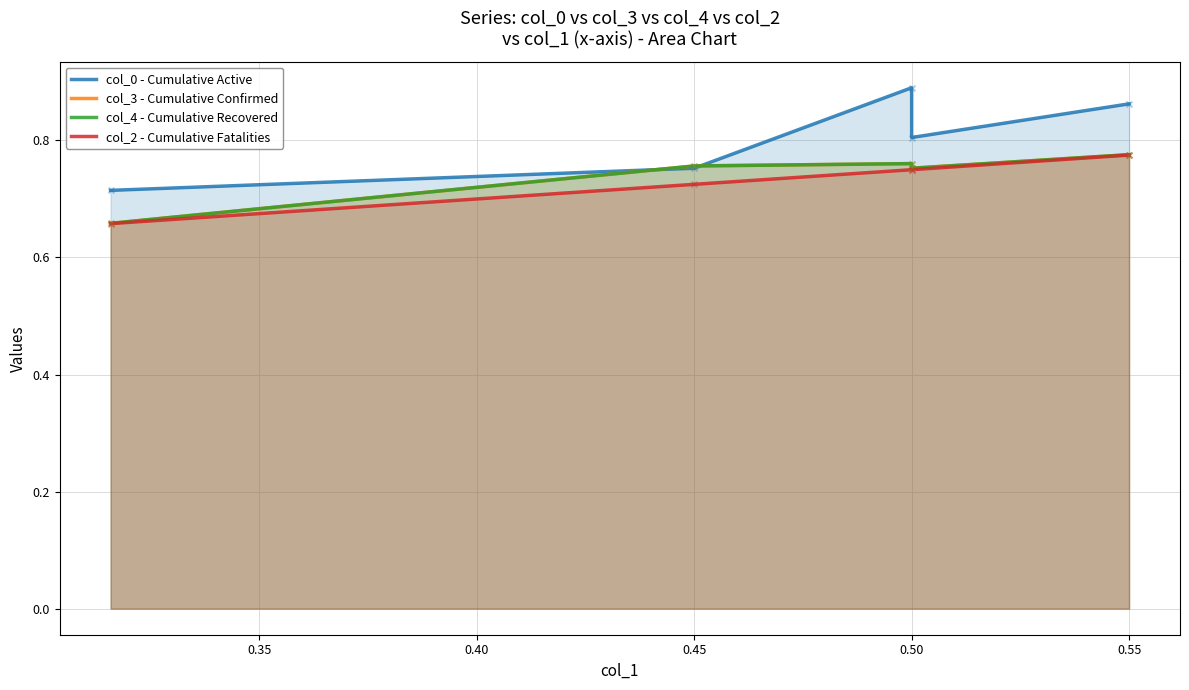

At how many categories does at least one series exceed 0?

5